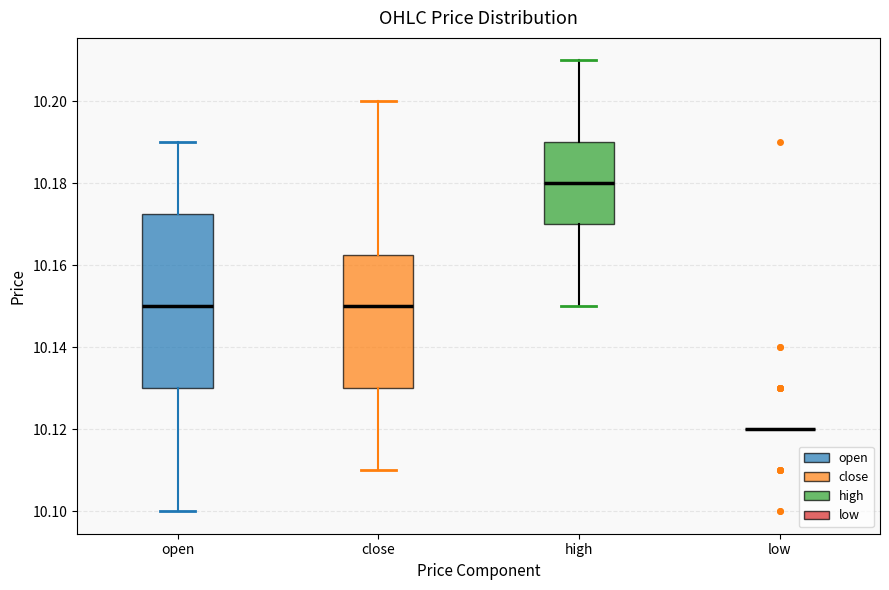

Comparing the boxes themselves (not the whiskers), which one is the tallest?

open